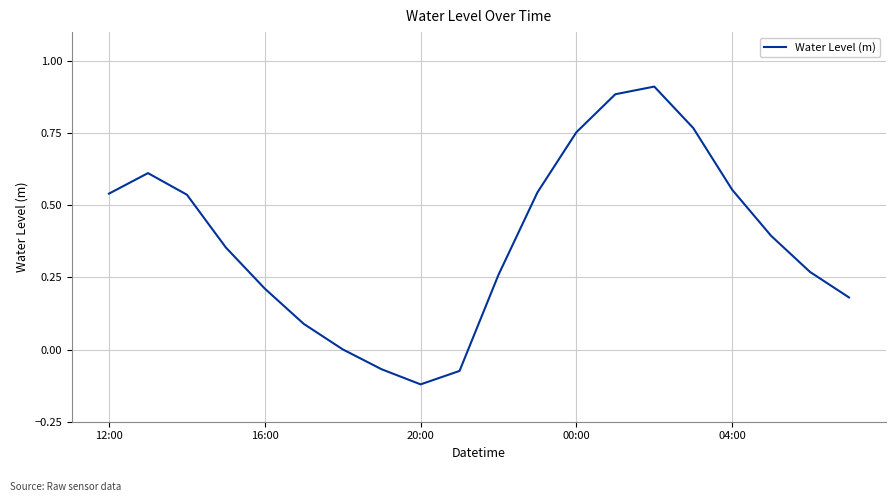

What is the difference between the maximum and minimum values?

1.0